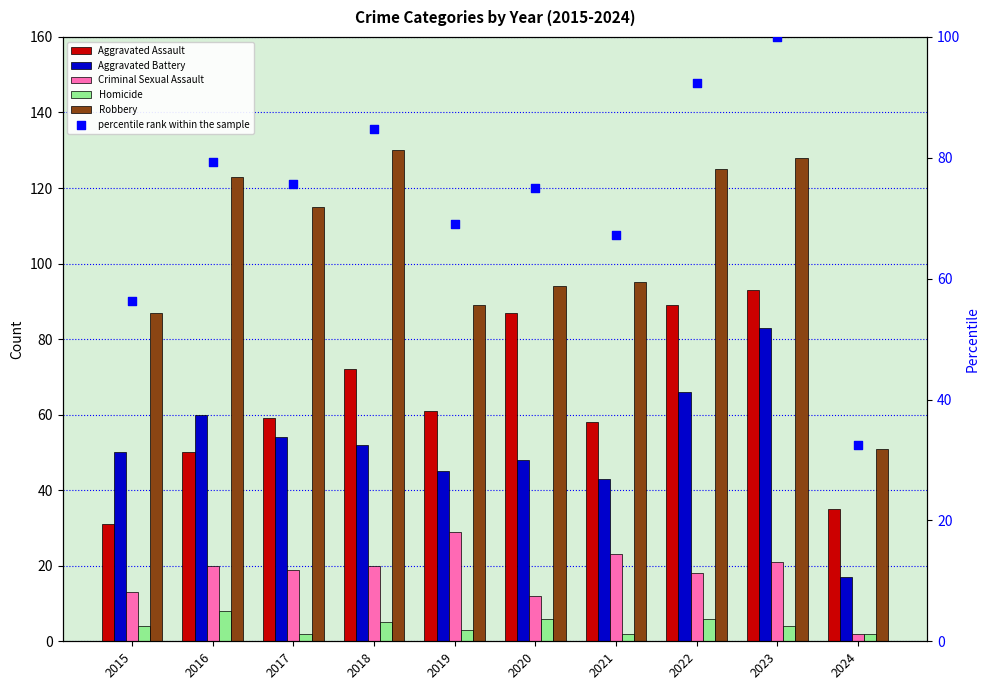

Is the value of percentile rank within the sample at 2019 greater than the value of Robbery at 2015?

No